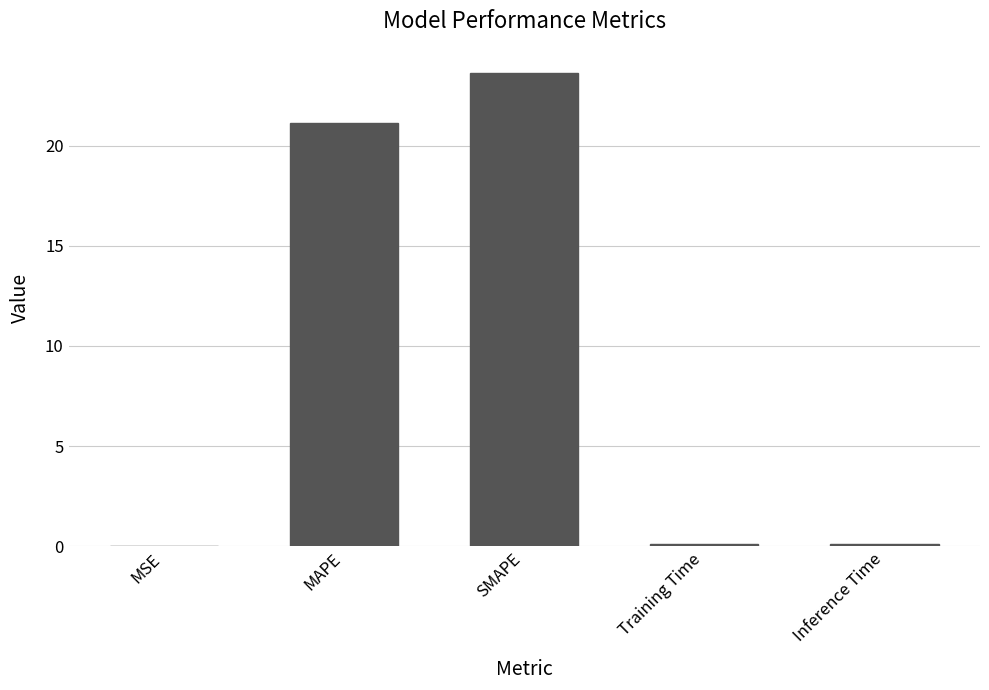

The value at Inference Time is 0.1. True or false?

True